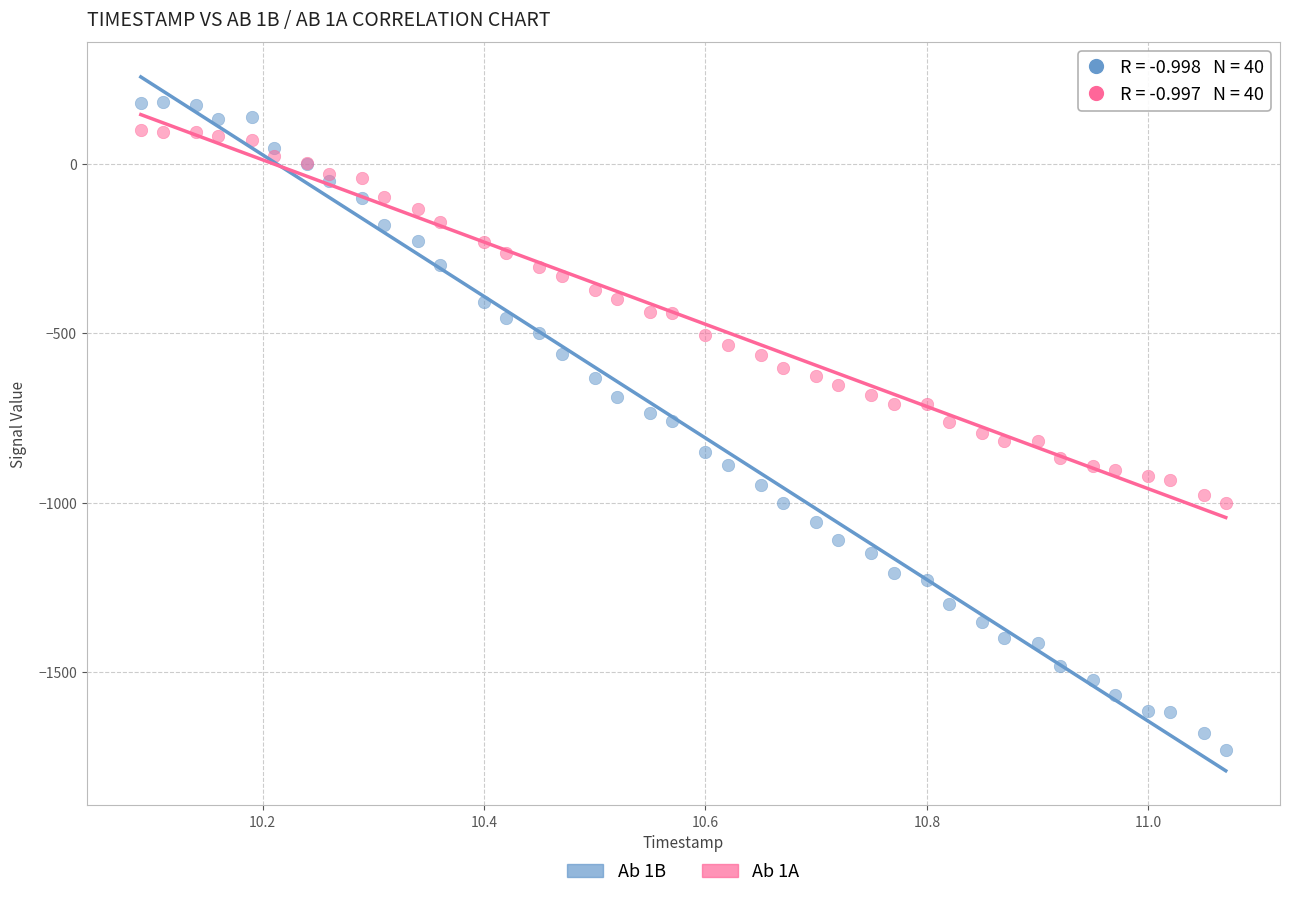

Which series has the widest spread of Y values?

Ab 1B